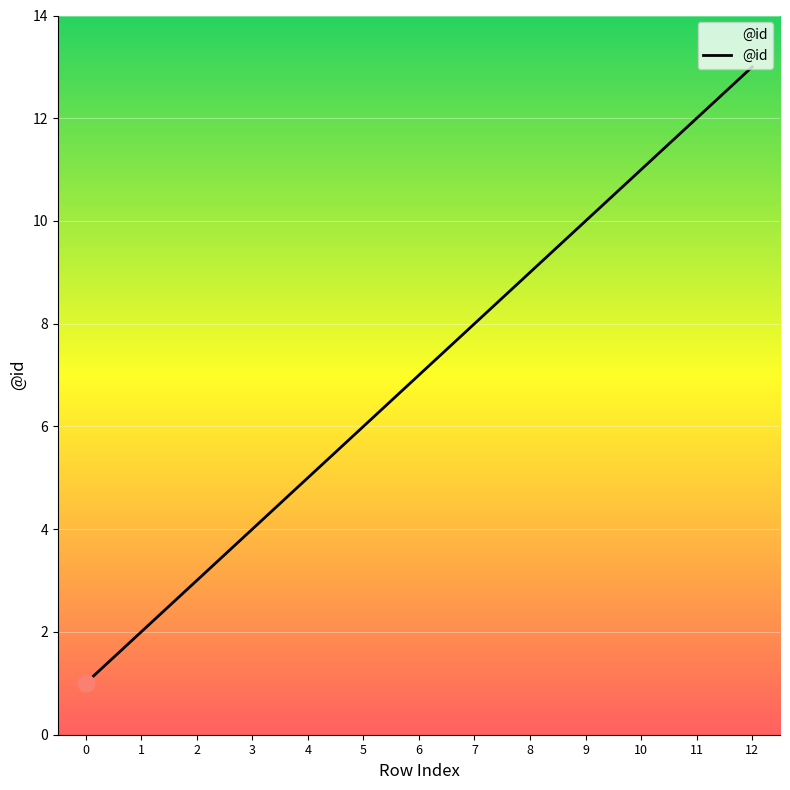

How many lines are shown in the chart?

1